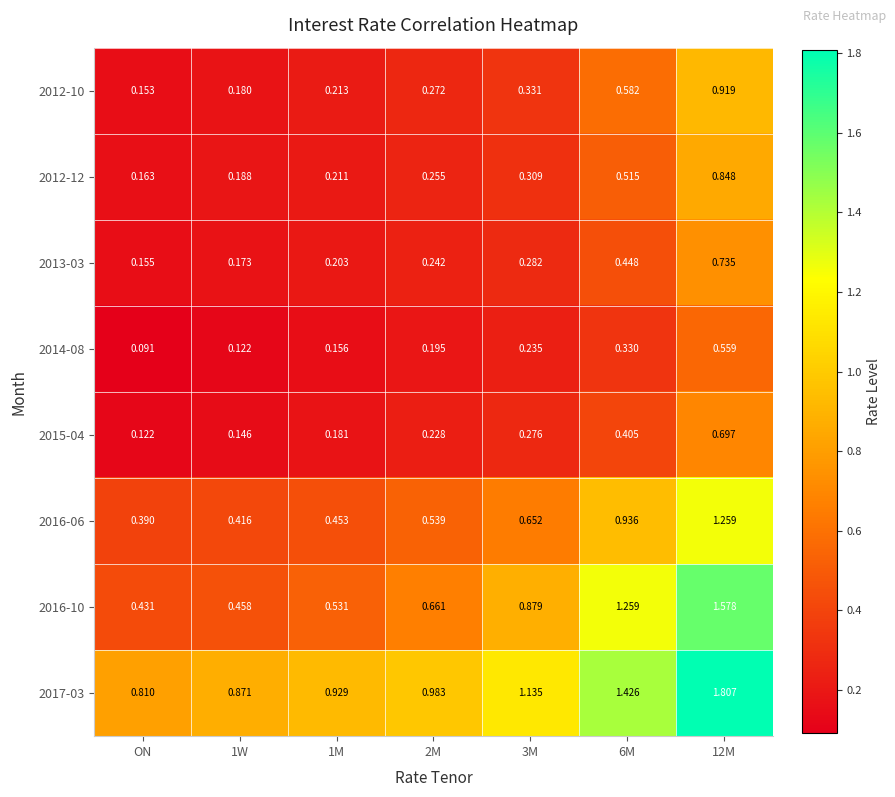

At which category does the chart reach its peak across all series?

12M